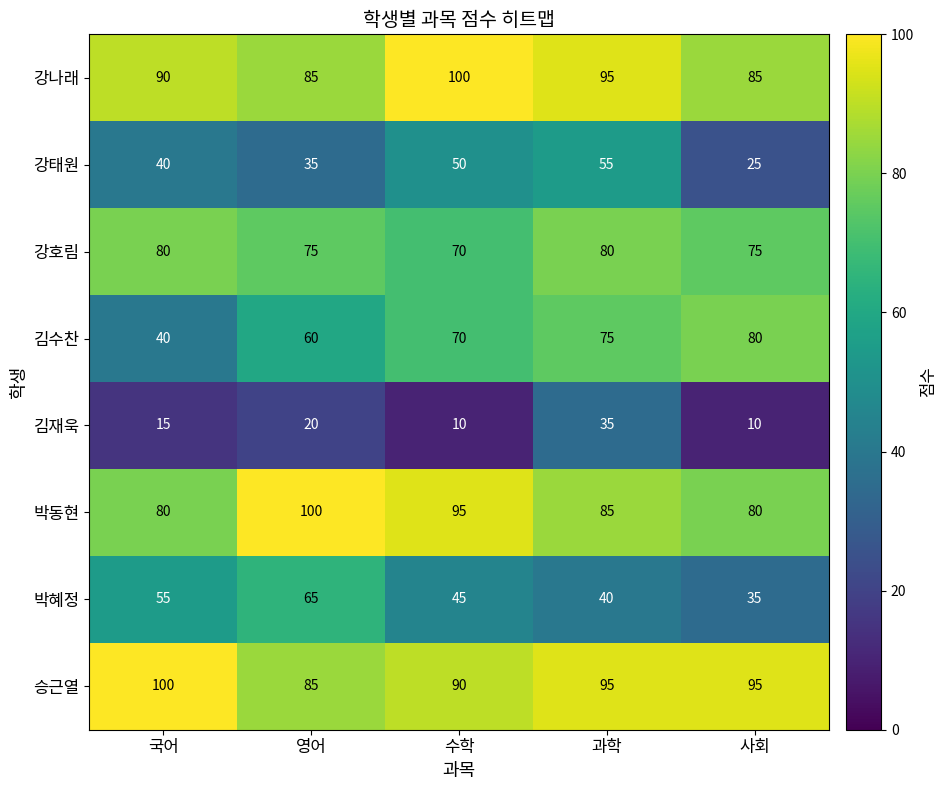

At which category is the sum across all series the highest?

과학